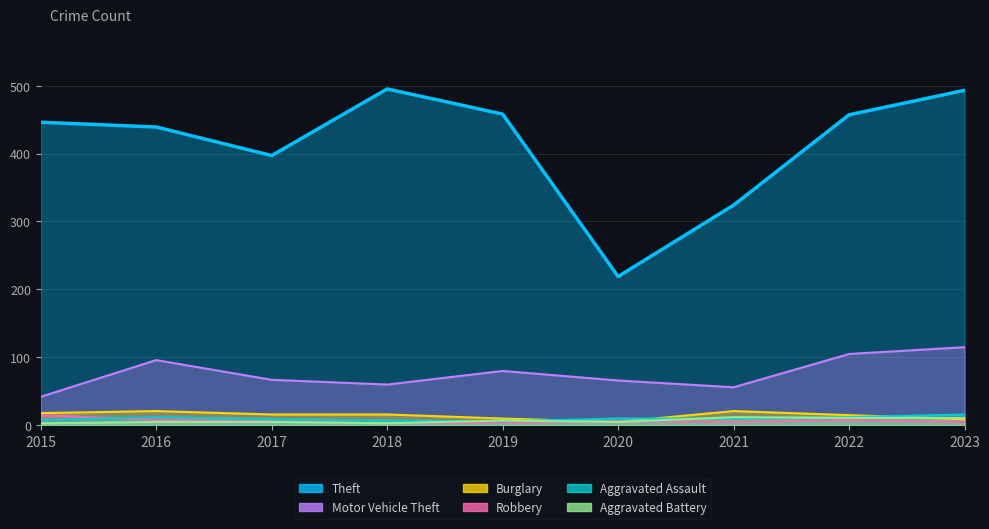

At which category does Robbery reach its first local peak?

2020